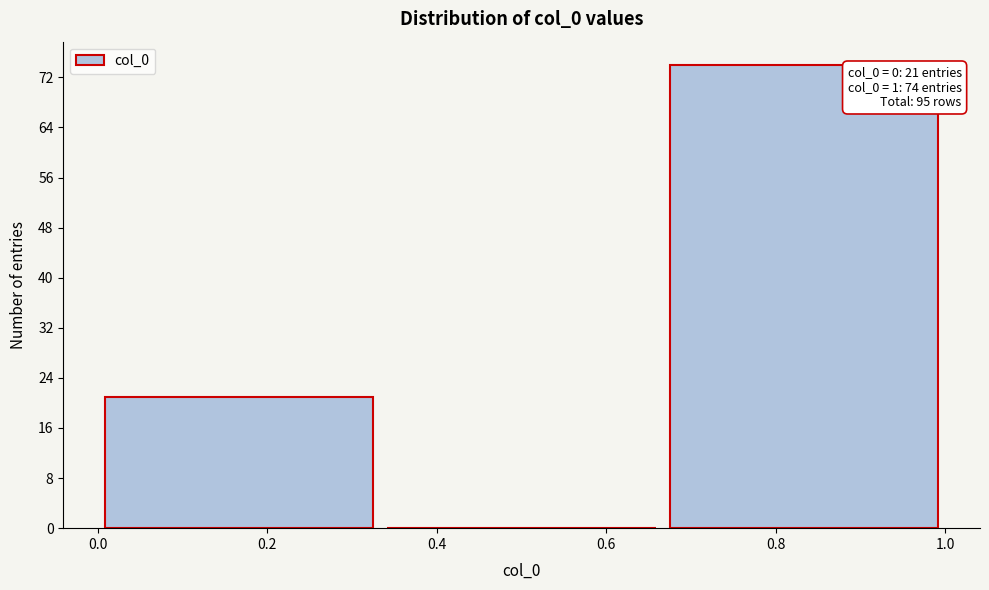

Over which range of the x-axis is the bar tallest?

0.66 to 1.00